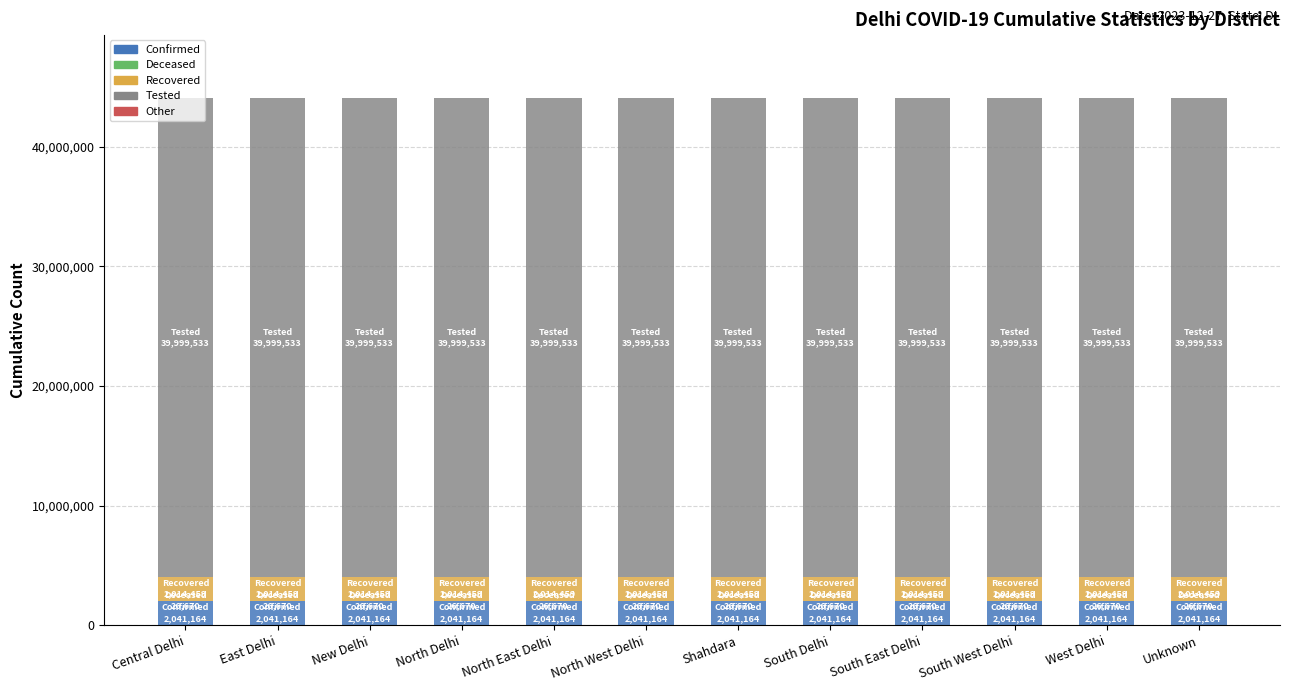

The value of cumulativeConfirmedNumberForState at North East Delhi is 458841. True or false?

False